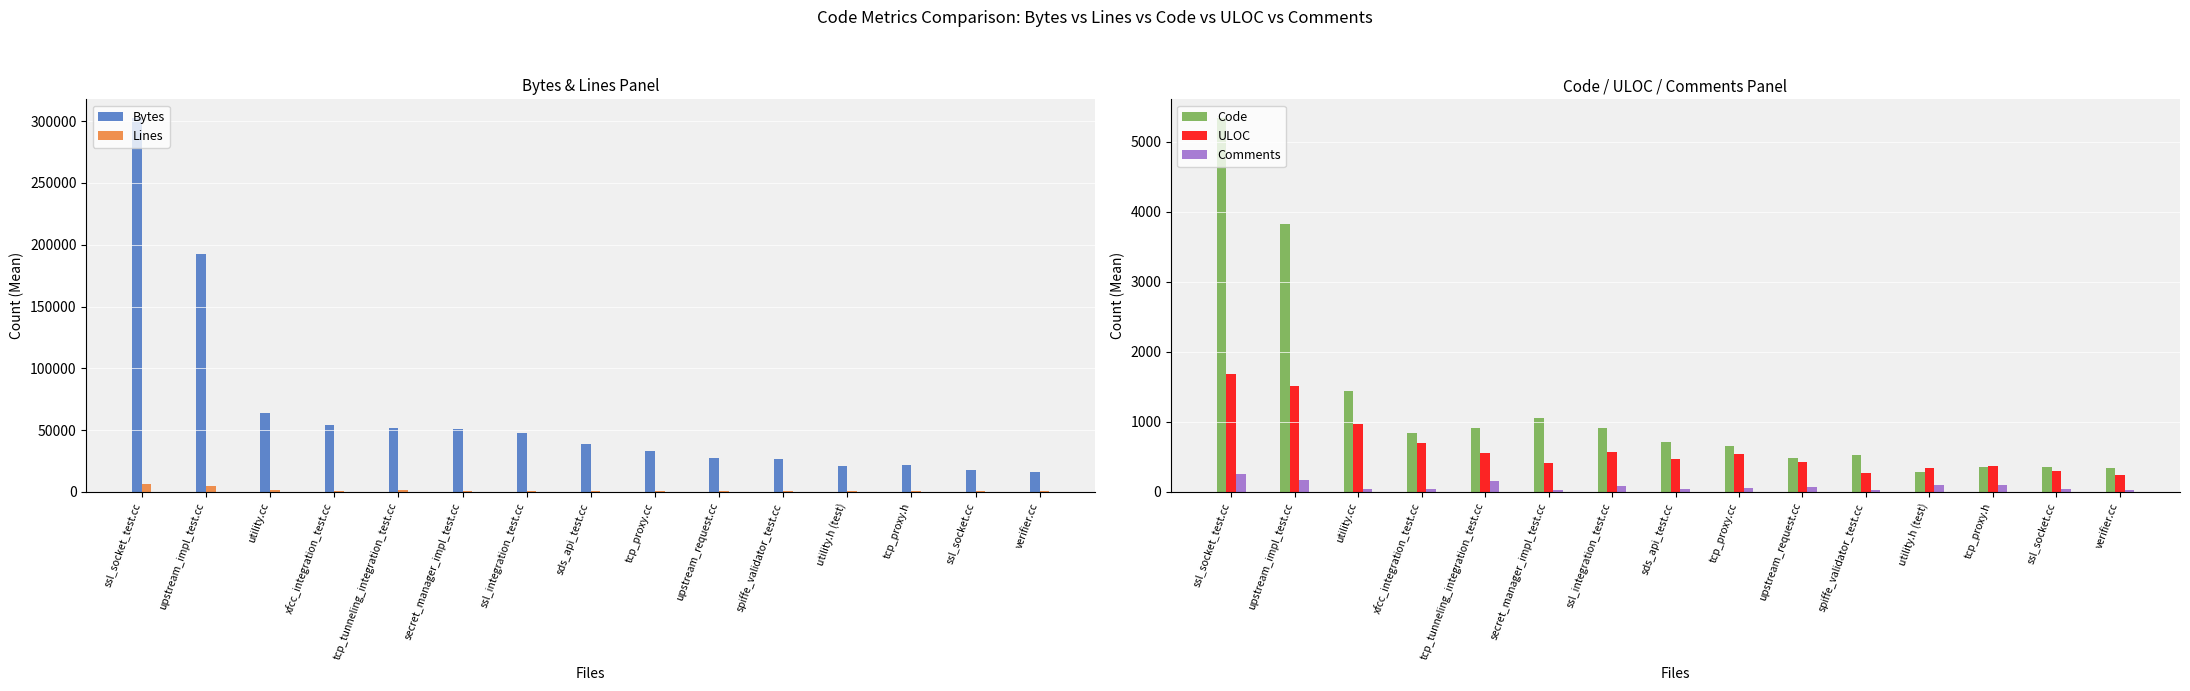

What is the total value across all series at ssl_socket_test.cc?

316104